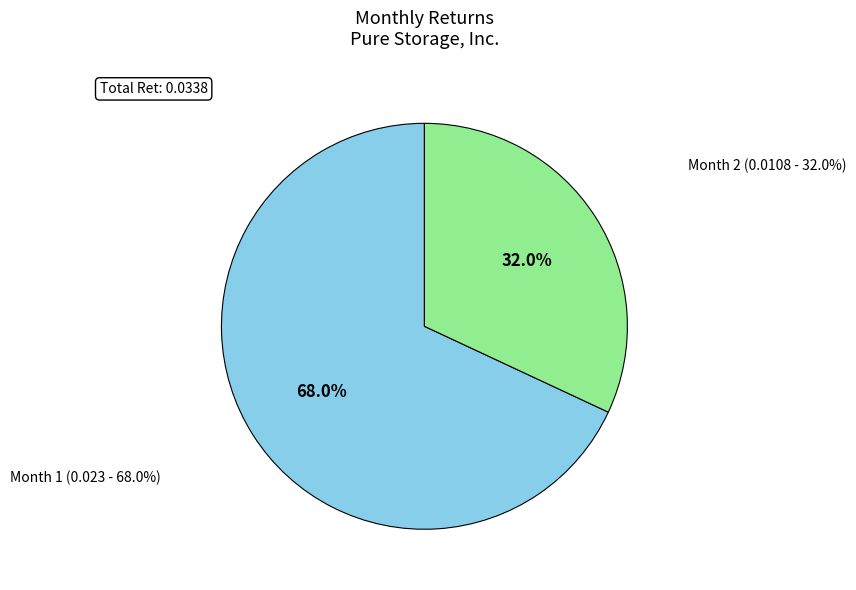

Rank the categories by value from highest to lowest.

1, 2